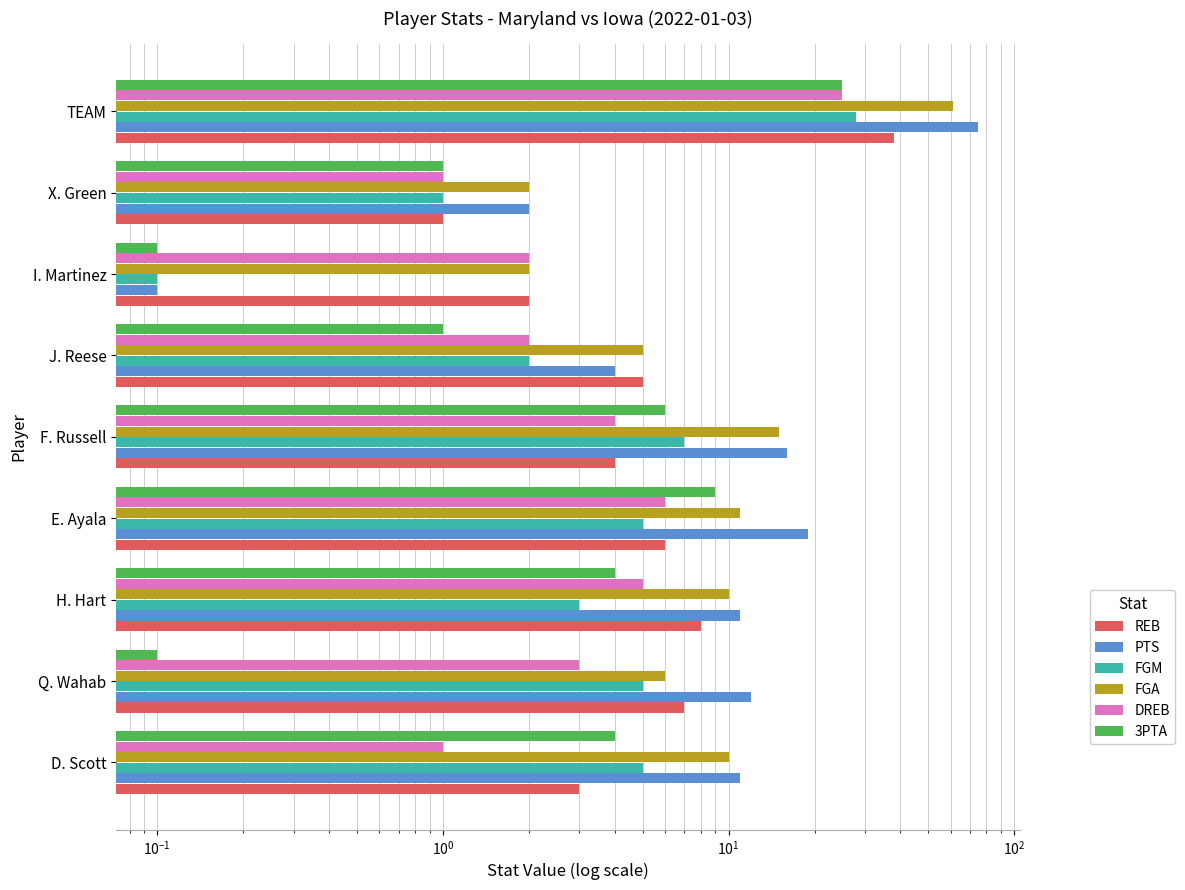

What is the sum of the FGM values at H. Hart and F. Russell?

10.0